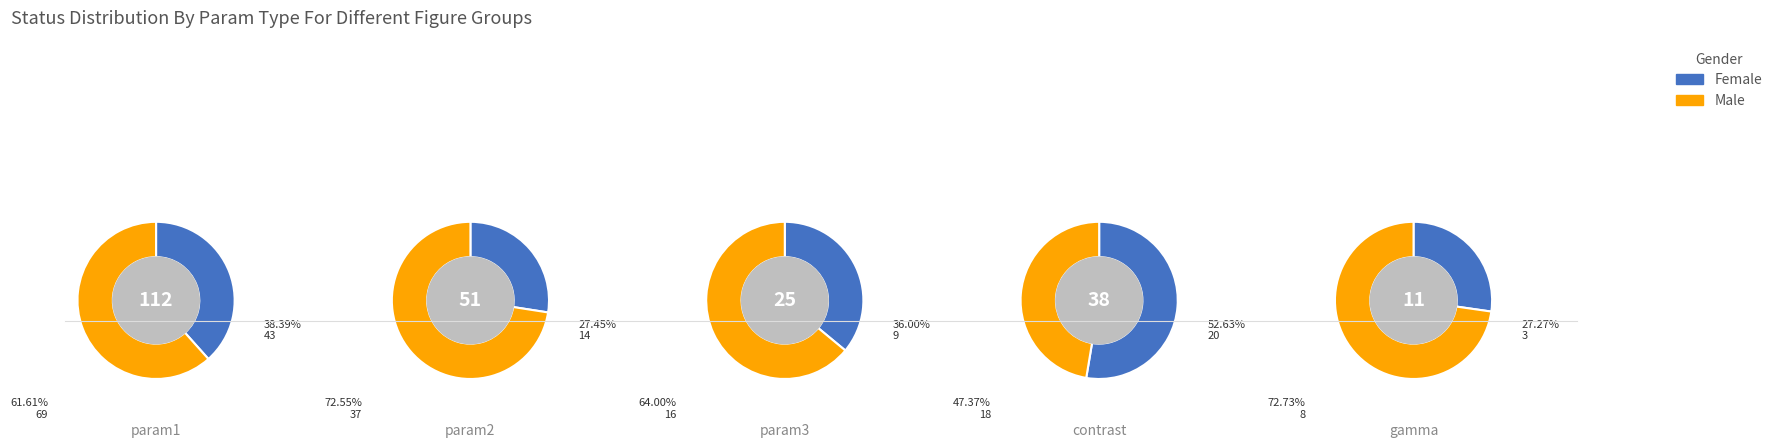

Rank the series by their average value, from lowest to highest.

Female, Male